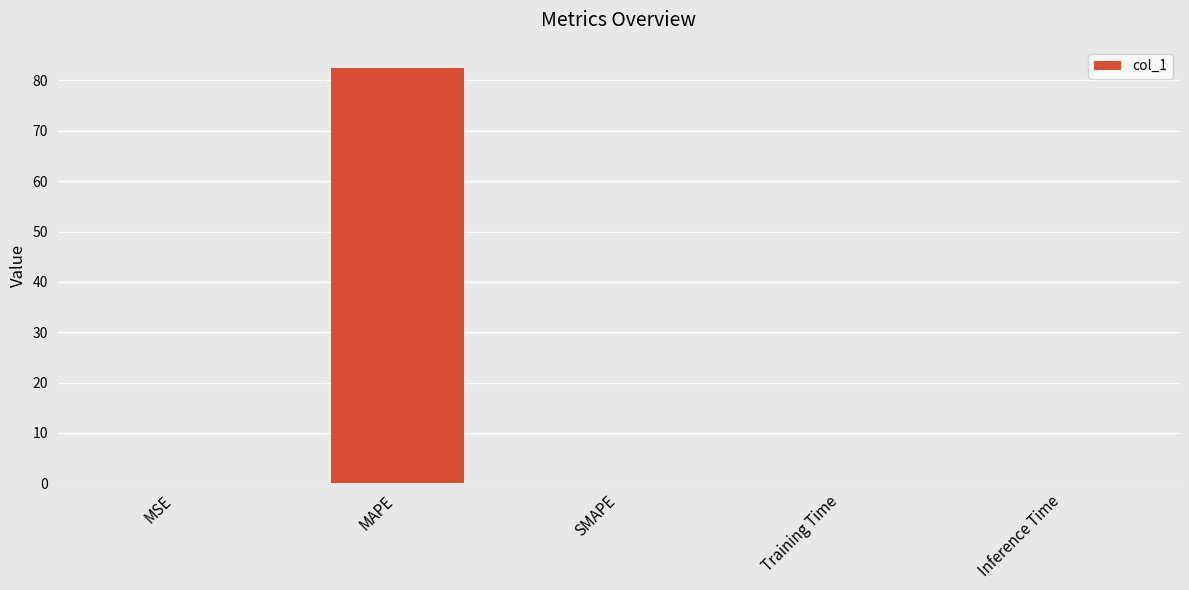

Which has a higher value, MAPE or Training Time?

MAPE